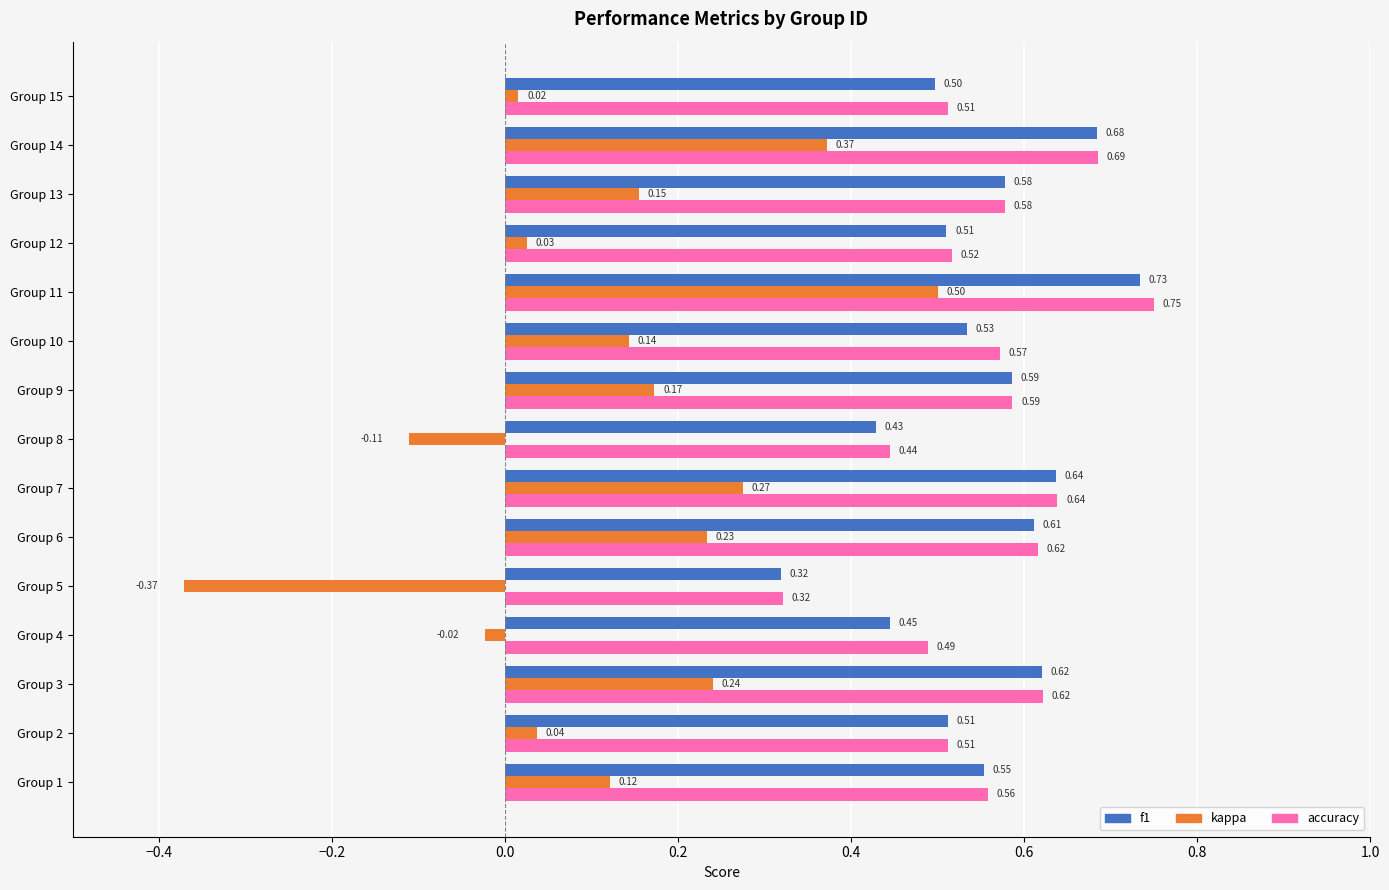

At which category does the chart reach its peak across all series?

Group 11